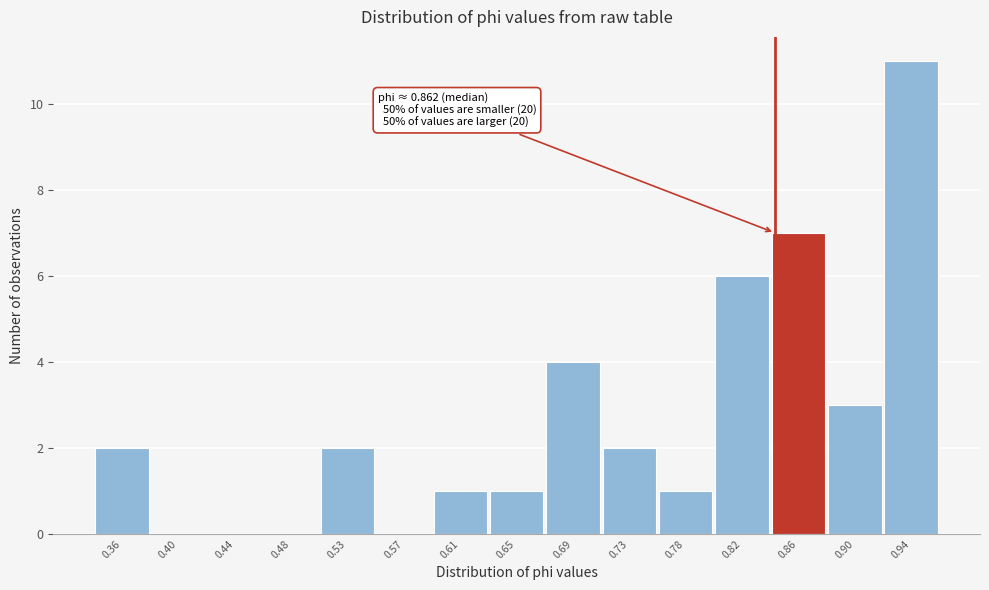

Reading left to right, transcribe all the data shown in this chart.

0.36=2	0.40=0	0.44=0	0.48=0	0.53=2	0.57=0	0.61=1	0.65=1	0.69=4	0.73=2	0.78=1	0.82=6	0.86=7	0.90=3	0.94=11